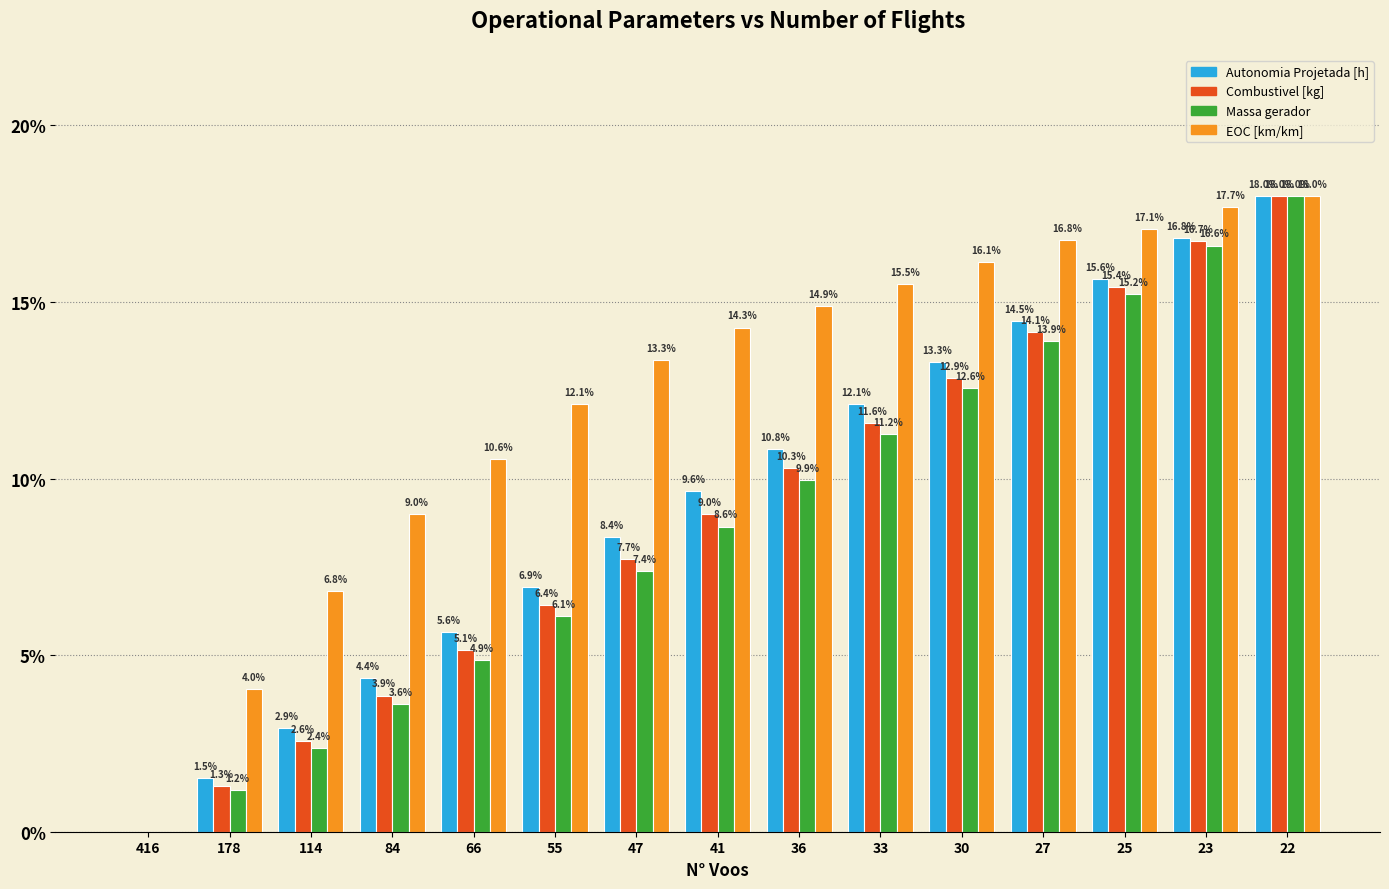

Is it true that Massa gerador equals 18.0 at 22?

True